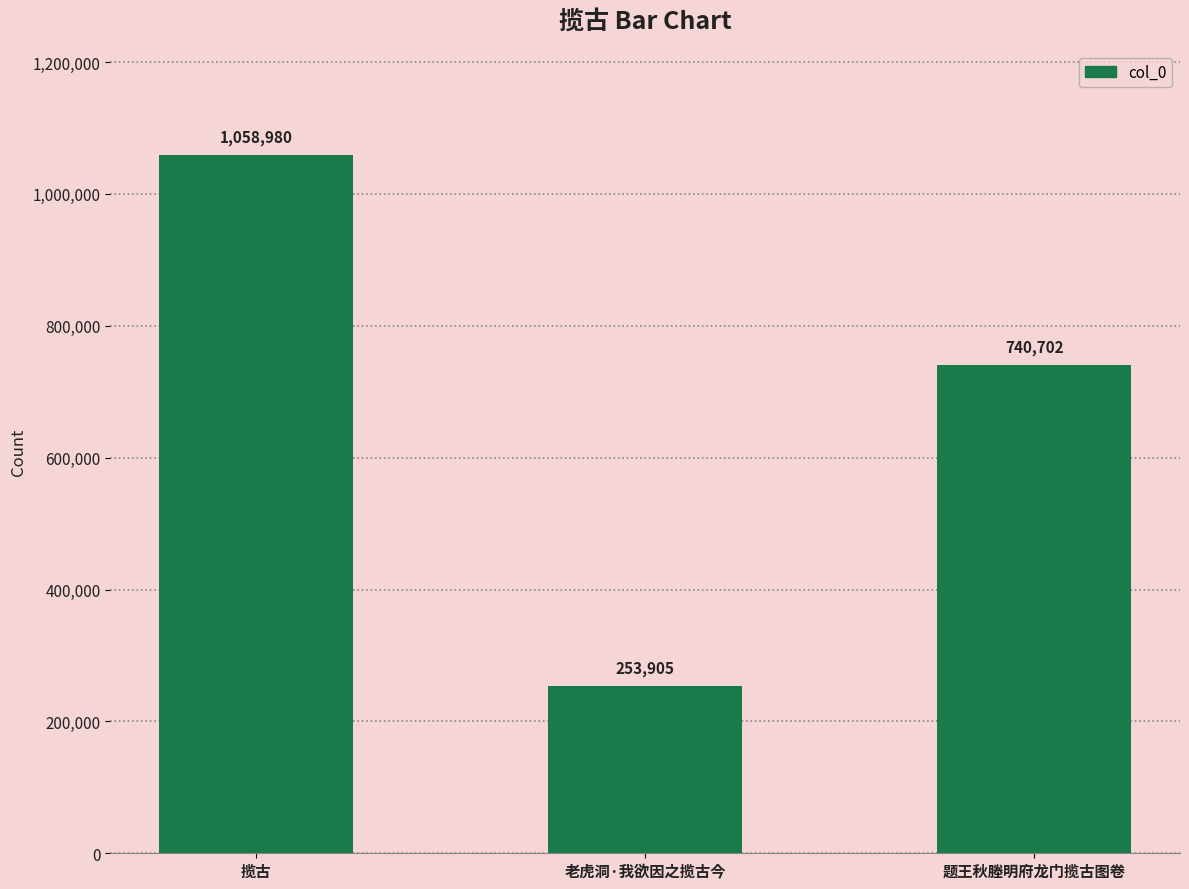

What is the difference between the maximum and minimum values?

805075